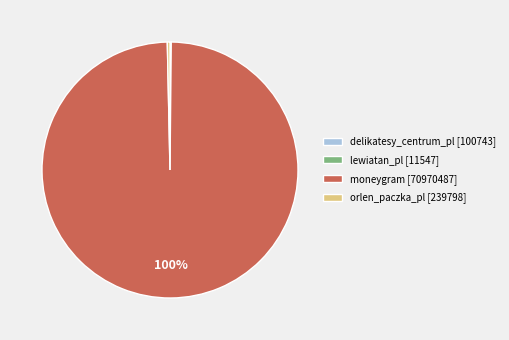

Is it true that moneygram is 100% of the pie?

True